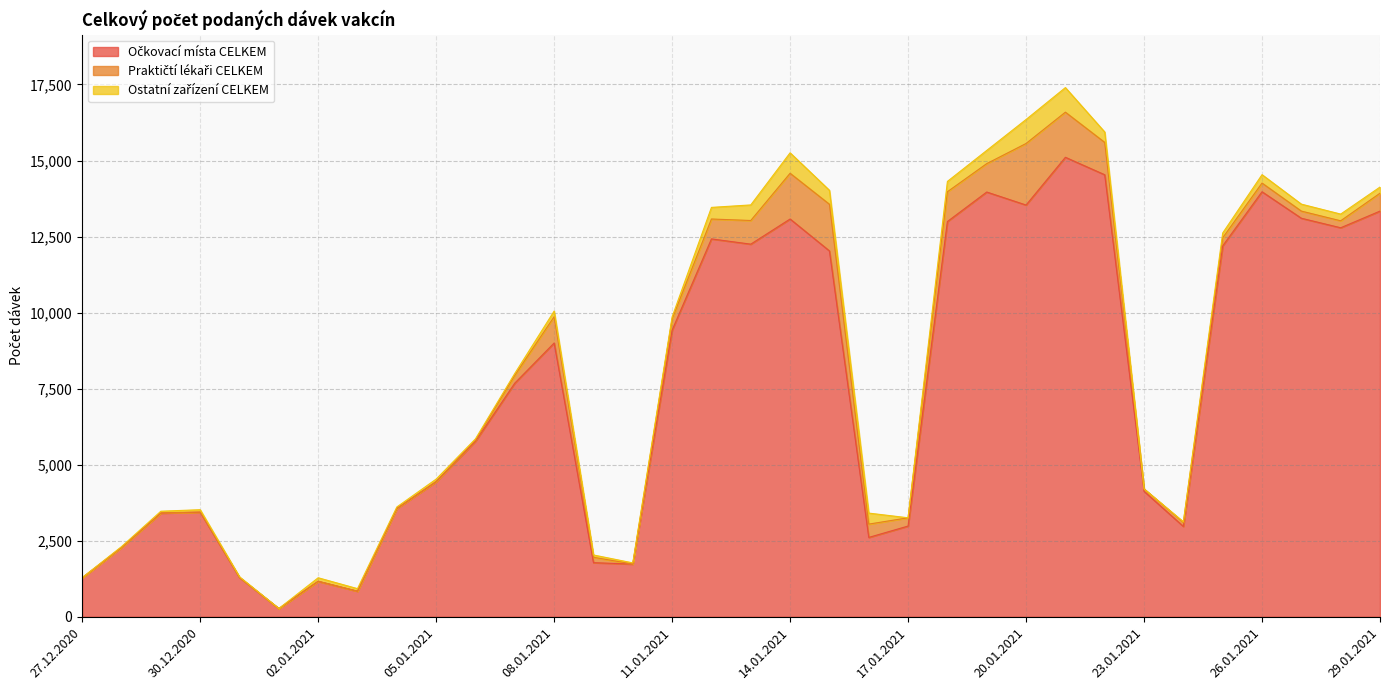

What is the sum of all Ostatní zařízení CELKEM values?

7184